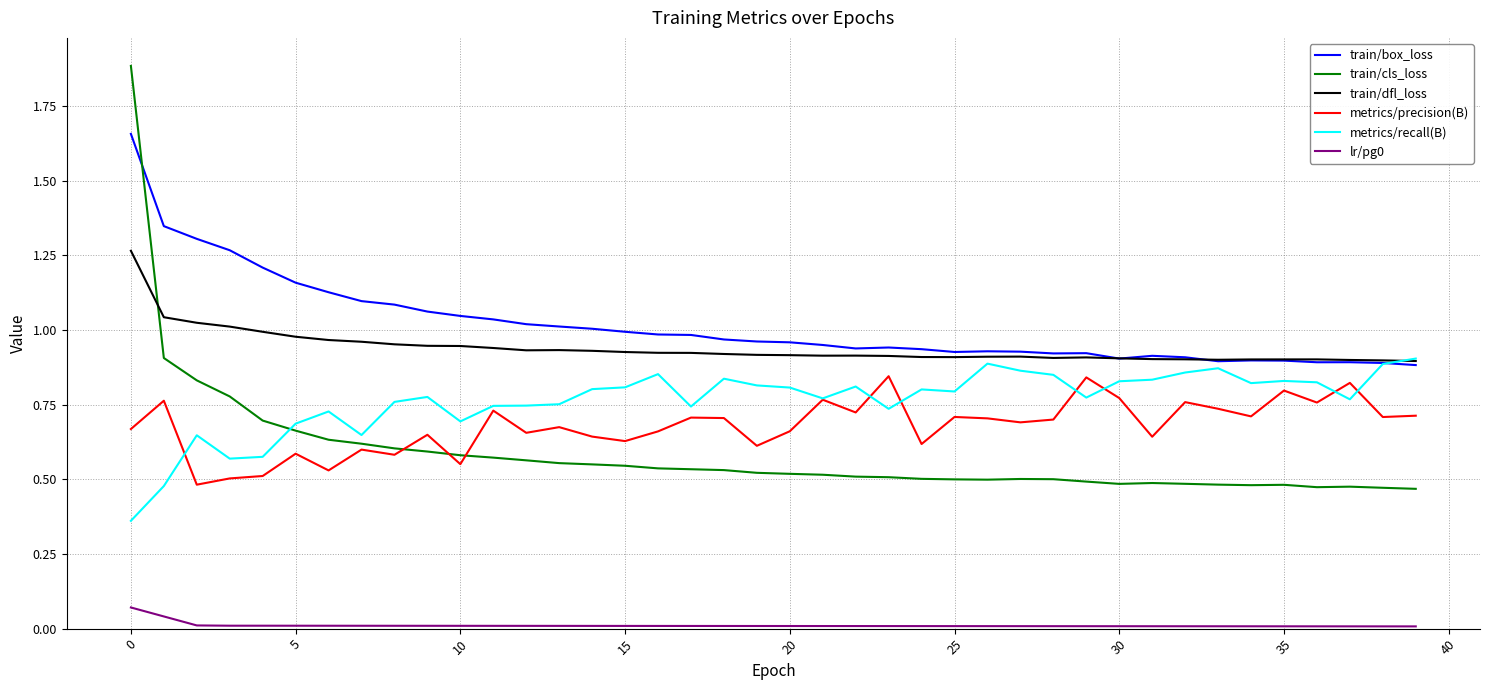

True or false: train/dfl_loss and train/cls_loss cross at least once.

True